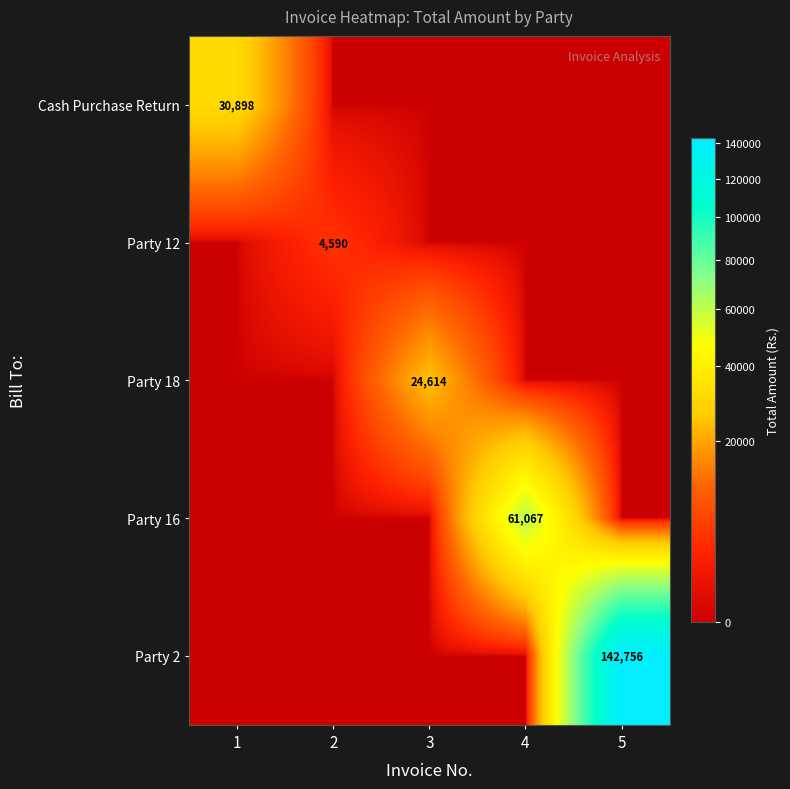

The Cash Purchase Return series shows 30898 at 1. True or false?

True